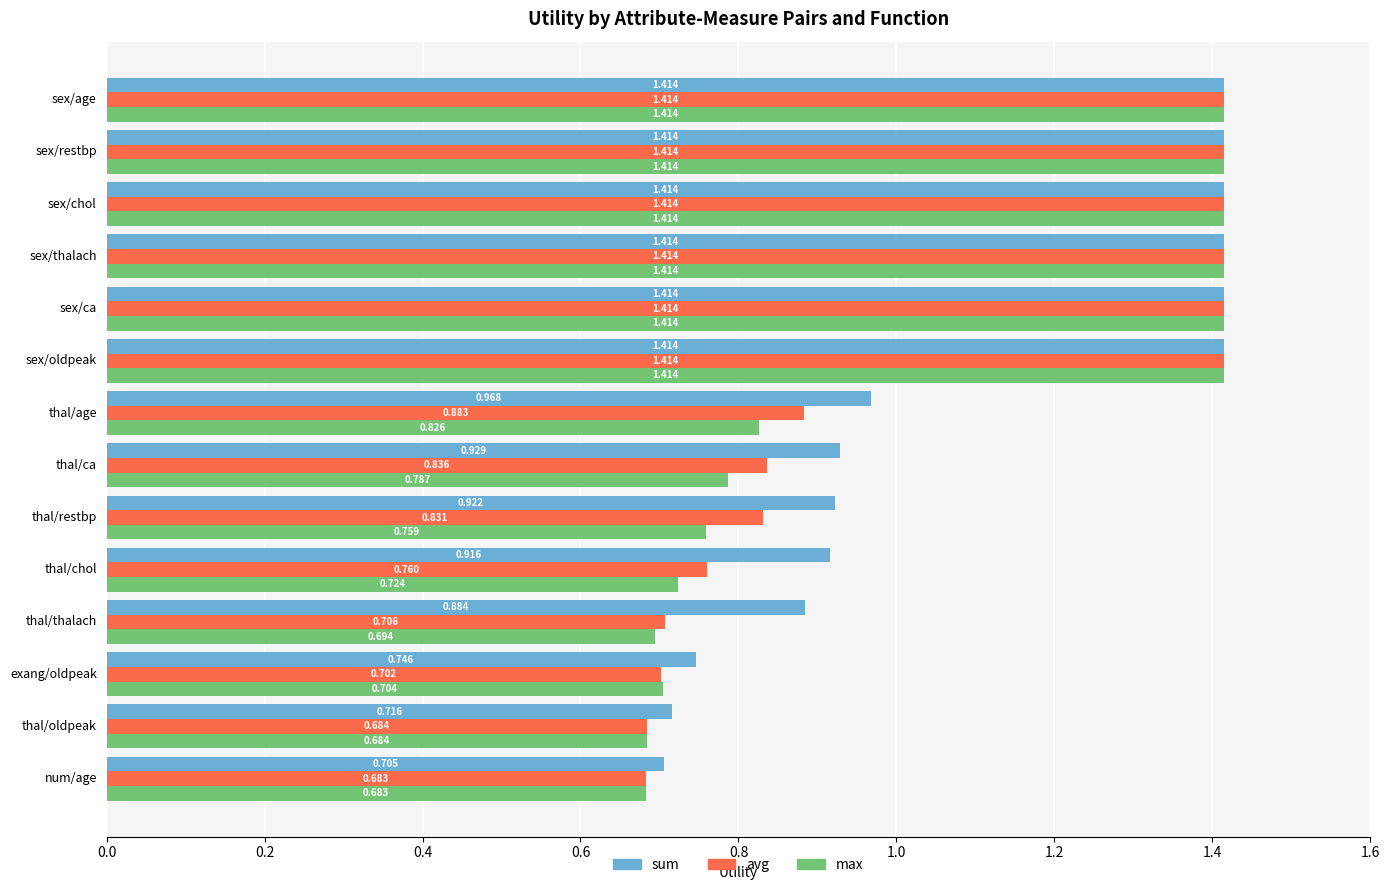

At which label does max reach its minimum?

num/age